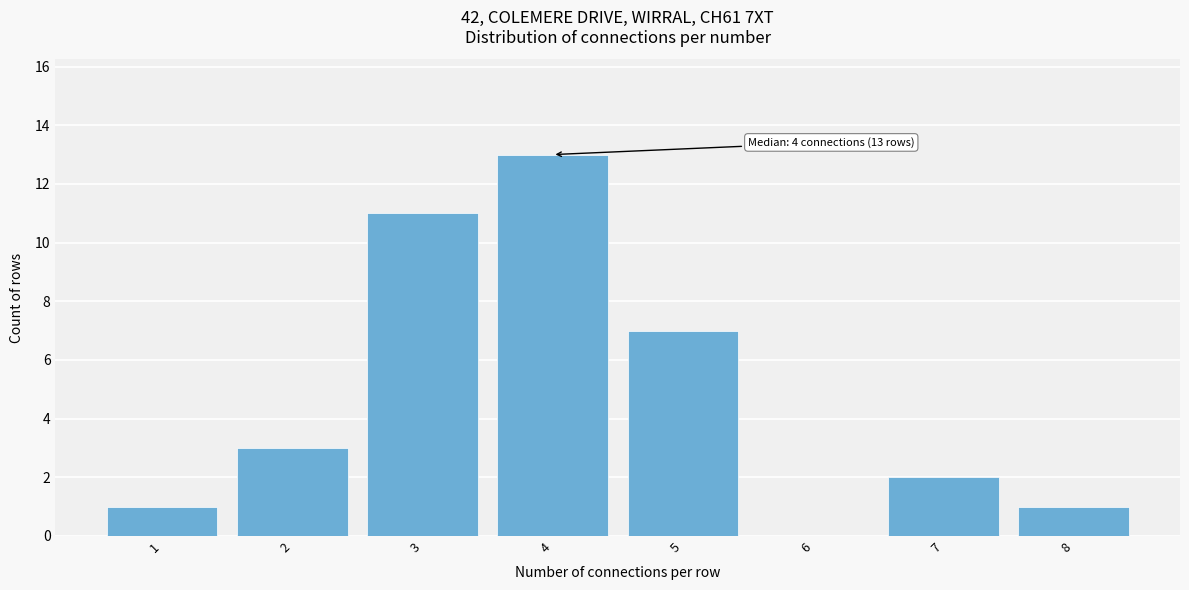

Reading left to right, extract all data points from this chart.

1=1	2=3	3=11	4=13	5=7	6=0	7=2	8=1